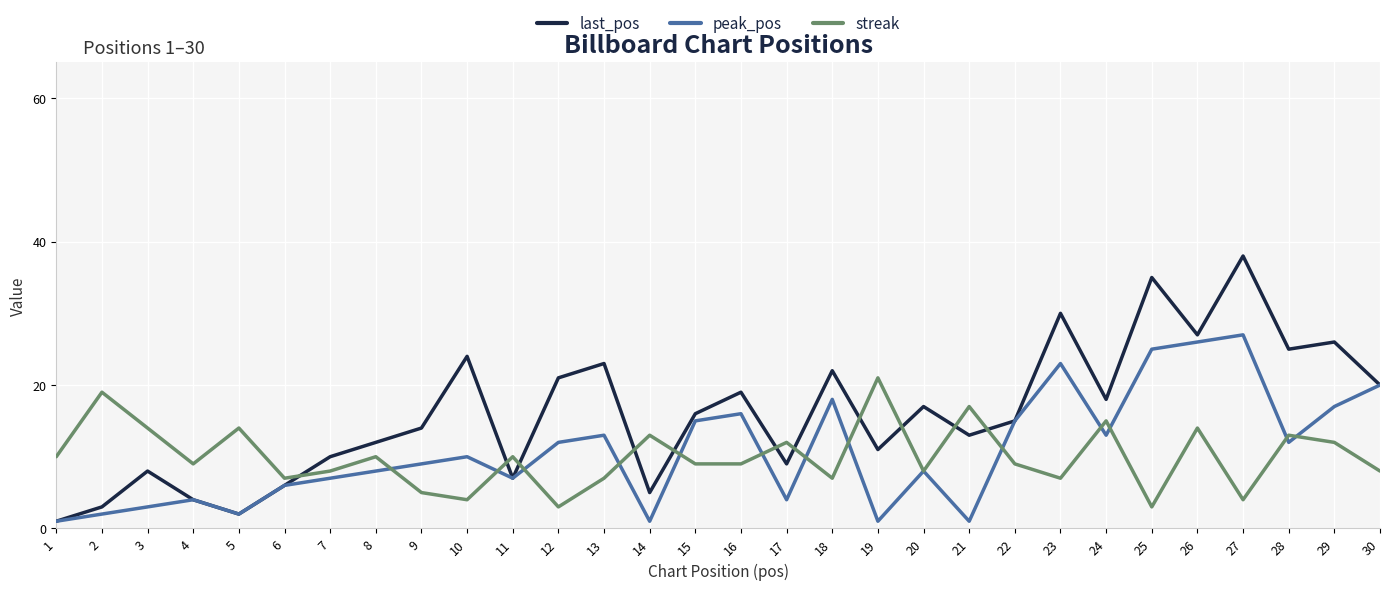

What value does the last_pos series have at 7, to the nearest 5?

10